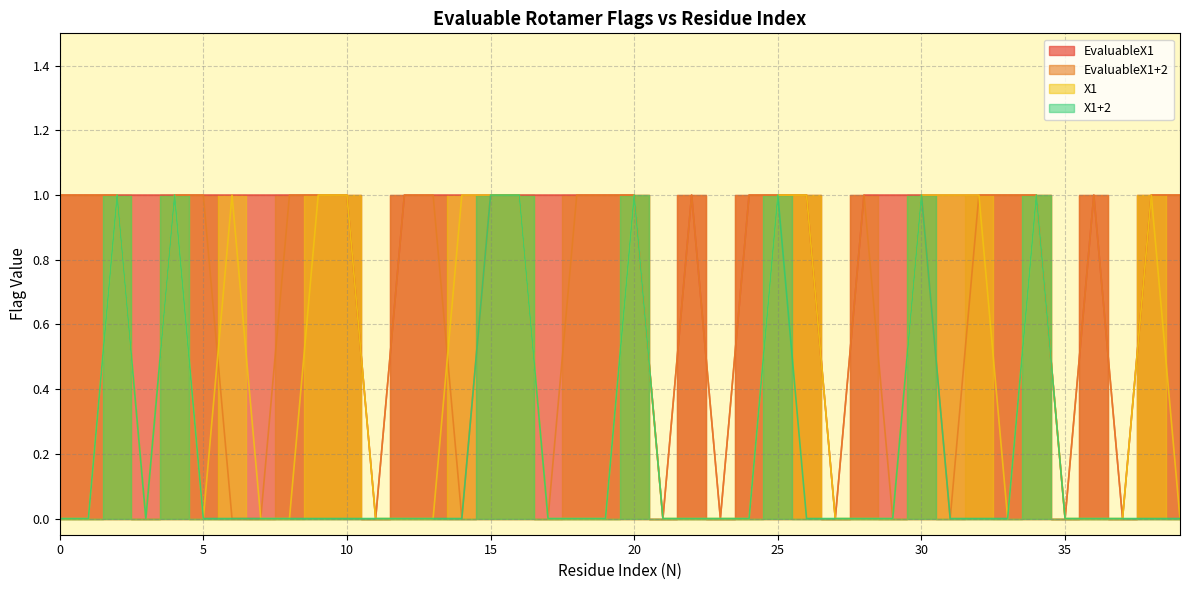

Reading left to right, list all the values displayed in this chart.

EvaluableX1: 0=1	1=1	2=1	3=1	4=1	5=1	6=1	7=1	8=1	9=1	10=1	11=0	12=1	13=1	14=1	15=1	16=1	17=1	18=1	19=1	20=1	21=0	22=1	23=0	24=1	25=1	26=1	27=0	28=1	29=1	30=1	31=1	32=1	33=1	34=1	35=0	36=1	37=0	38=1	39=1
EvaluableX1+2: 0=1	1=1	2=1	3=0	4=1	5=1	6=0	7=0	8=1	9=1	10=1	11=0	12=1	13=1	14=0	15=1	16=1	17=0	18=1	19=1	20=1	21=0	22=1	23=0	24=1	25=1	26=1	27=0	28=1	29=0	30=1	31=0	32=1	33=1	34=1	35=0	36=1	37=0	38=1	39=1
X1: 0=0	1=0	2=1	3=0	4=1	5=0	6=1	7=0	8=0	9=1	10=1	11=0	12=0	13=0	14=1	15=1	16=1	17=0	18=0	19=0	20=1	21=0	22=0	23=0	24=0	25=1	26=1	27=0	28=0	29=0	30=1	31=1	32=1	33=0	34=1	35=0	36=0	37=0	38=1	39=0
X1+2: 0=0	1=0	2=1	3=0	4=1	5=0	6=0	7=0	8=0	9=0	10=0	11=0	12=0	13=0	14=0	15=1	16=1	17=0	18=0	19=0	20=1	21=0	22=0	23=0	24=0	25=1	26=0	27=0	28=0	29=0	30=1	31=0	32=0	33=0	34=1	35=0	36=0	37=0	38=0	39=0